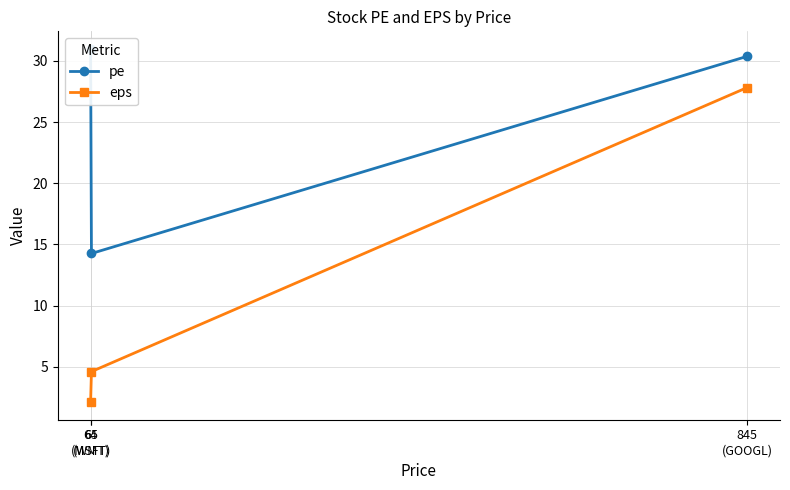

How many data points does each series have?

3